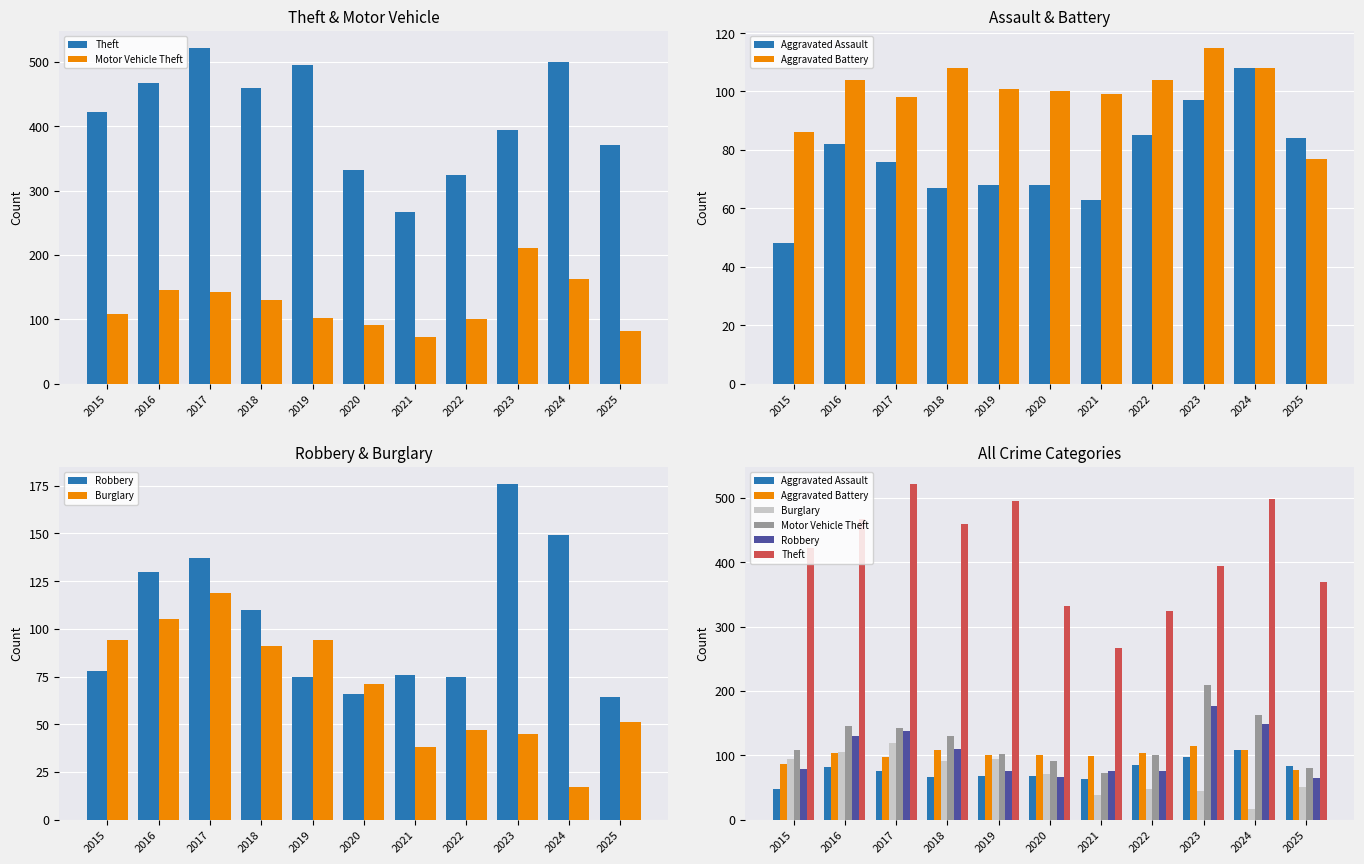

True or false: Burglary has a value of 45 at 2023.

True